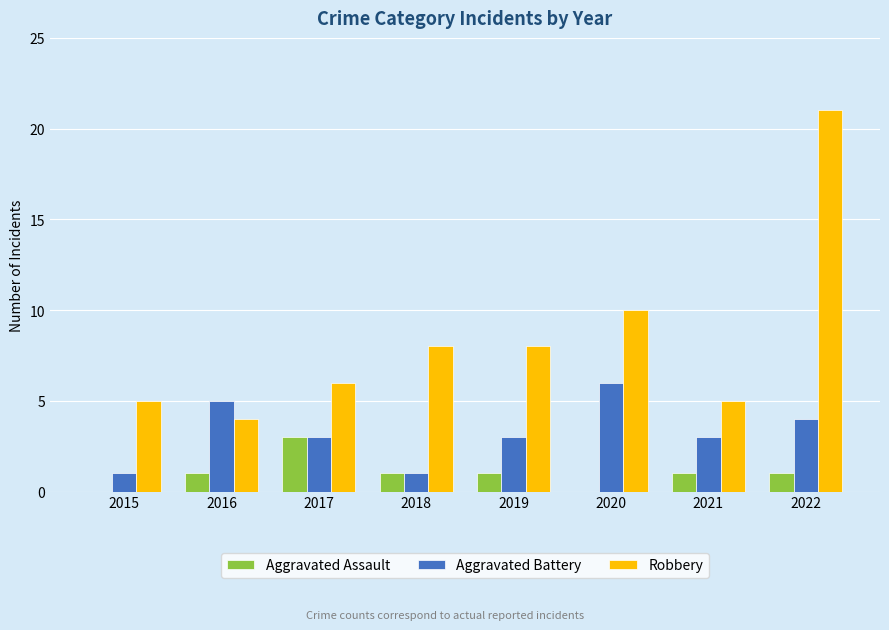

What is the maximum value for Aggravated Battery?

6